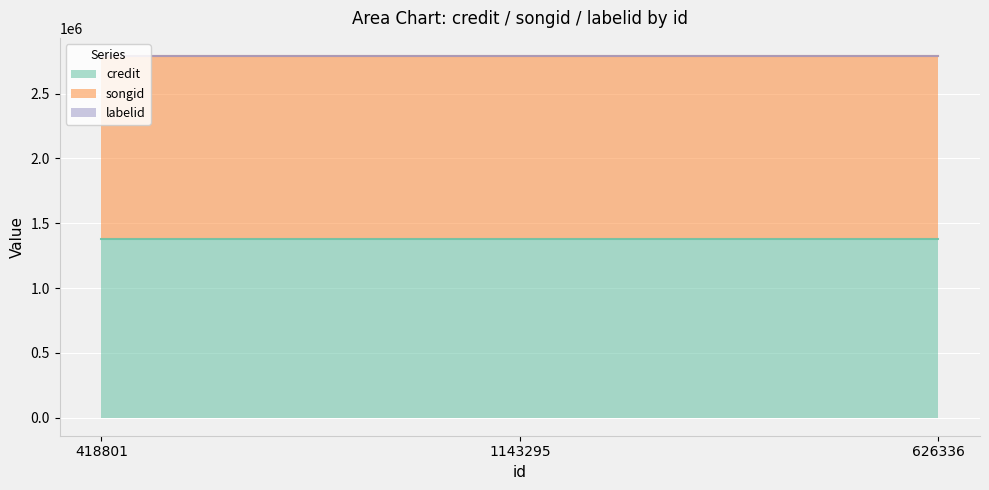

What is the maximum value for credit?

1380265